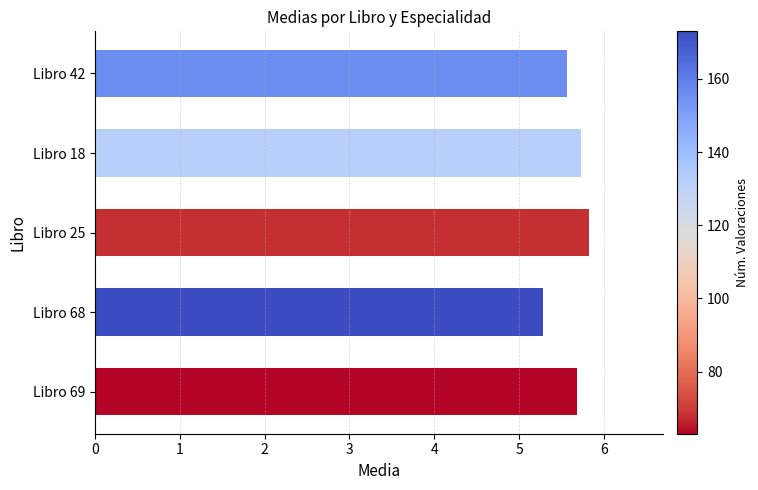

Reading top to bottom, extract all data points from this chart.

Libro 42=5.6	Libro 18=5.7	Libro 25=5.8	Libro 68=5.3	Libro 69=5.7